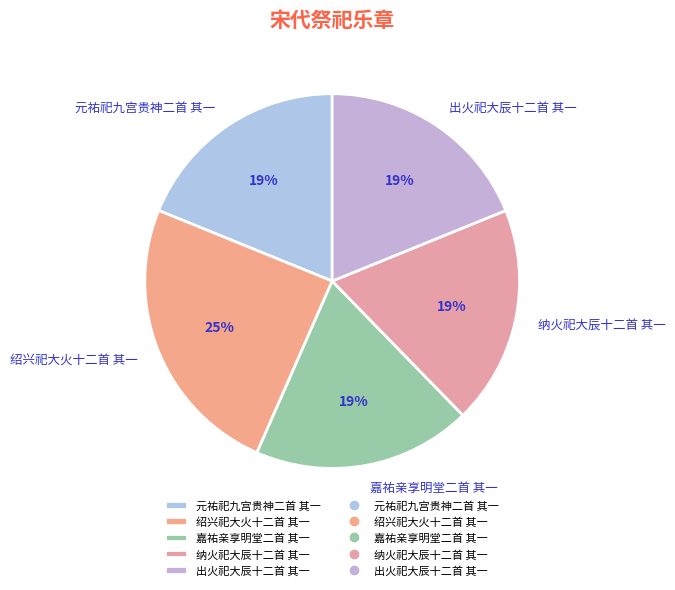

To the nearest percent, what is the difference between the largest and smallest slice percentages?

6%